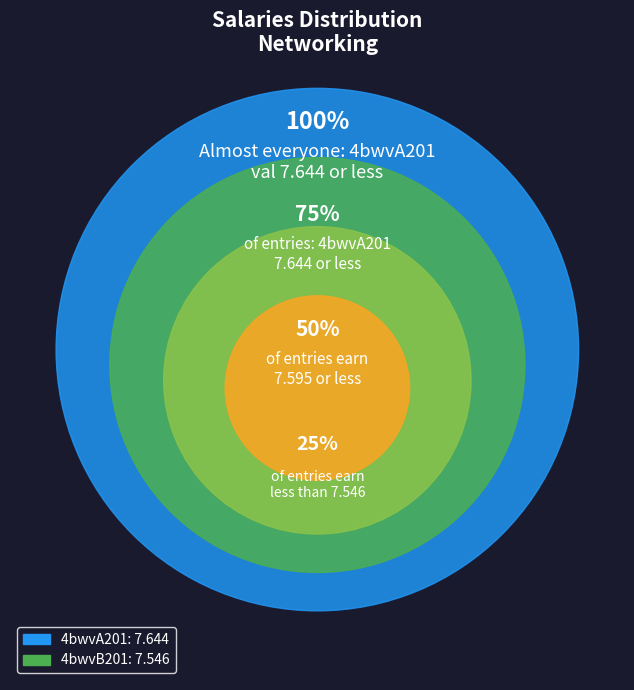

Rank the categories by value from highest to lowest.

4bwvA201, 4bwvB201